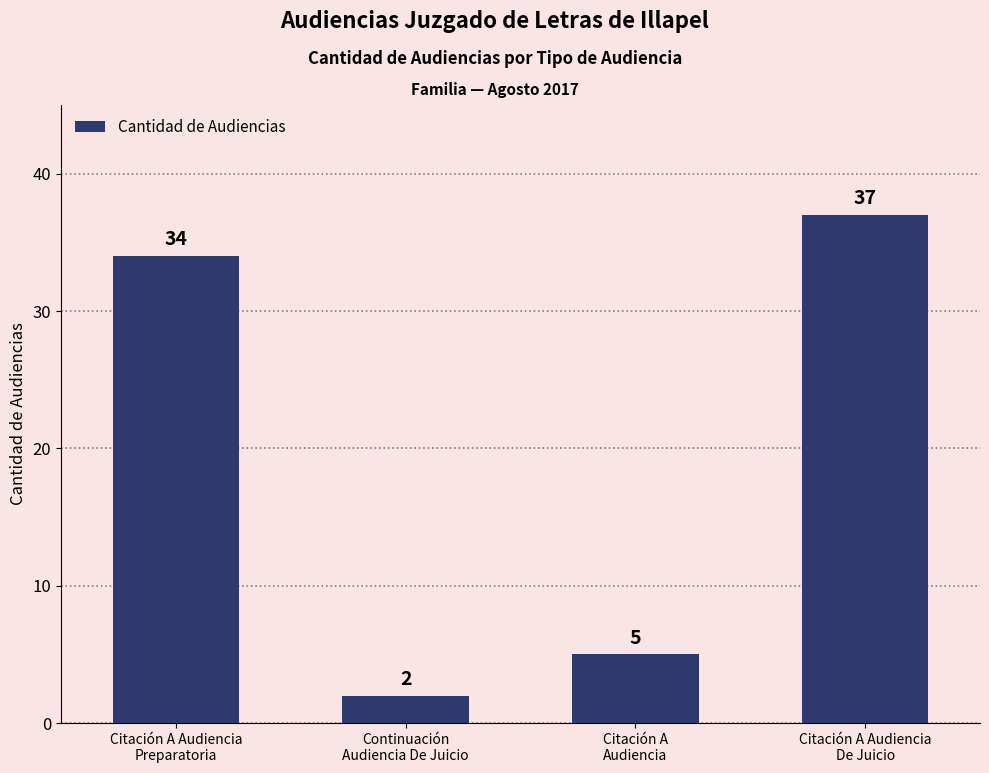

What is the sum of all values?

78